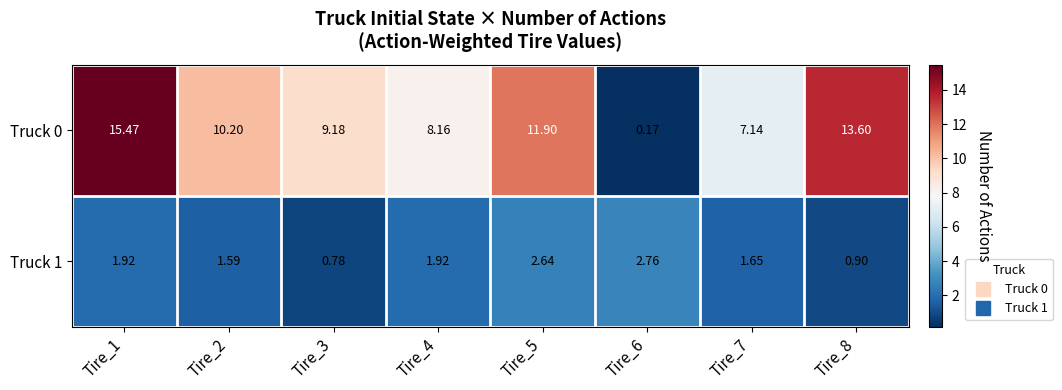

Is the value of Truck 1 at Tire_2 greater than the value of Truck 0 at Tire_5?

No